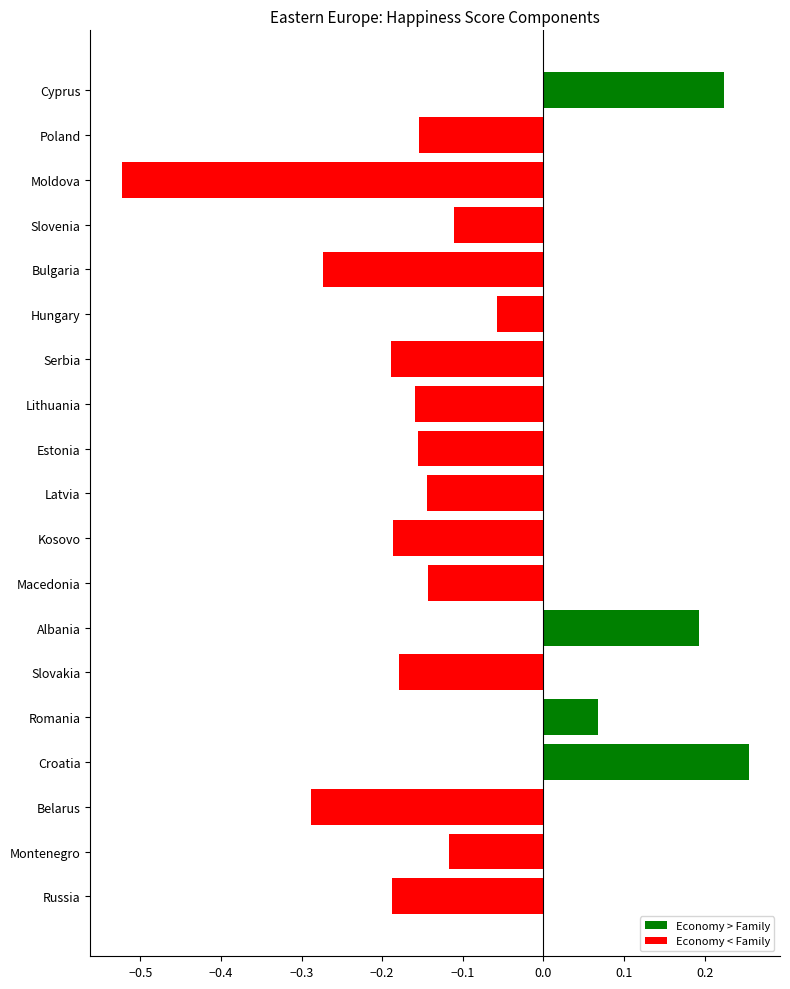

What position from the top is Lithuania?

8